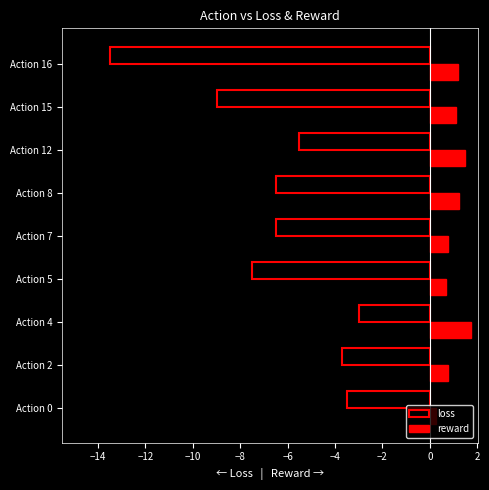

What is the maximum value for reward?

1.8